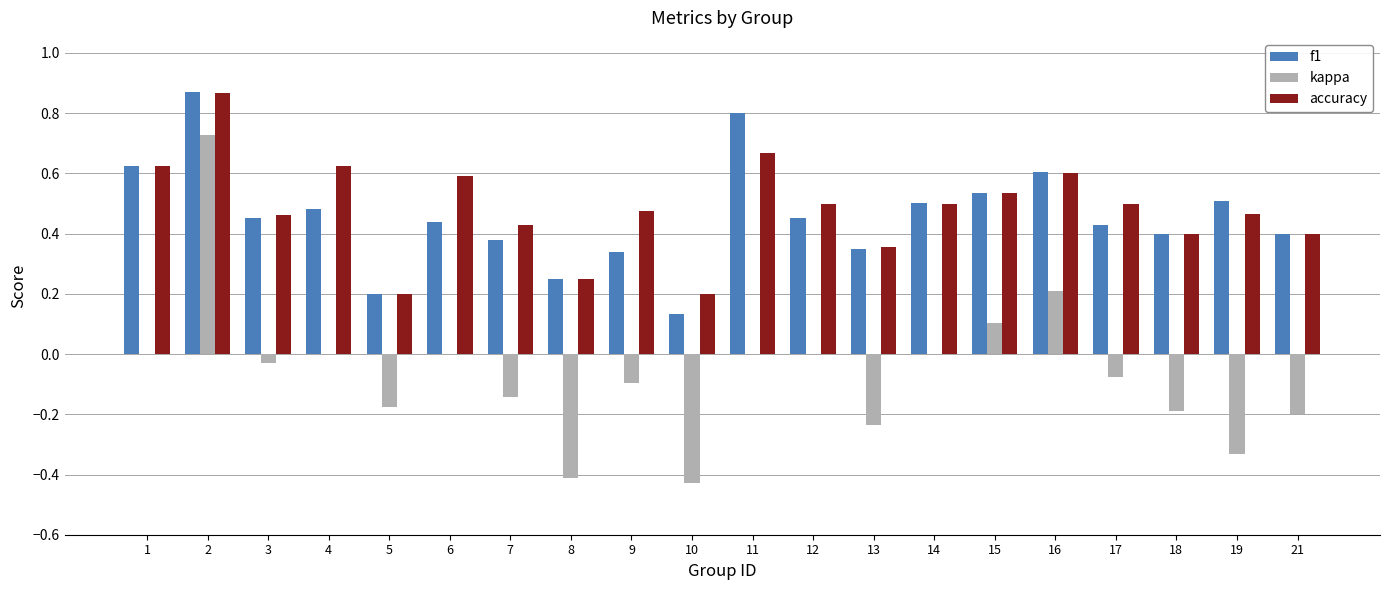

How many groups of bars are there?

20